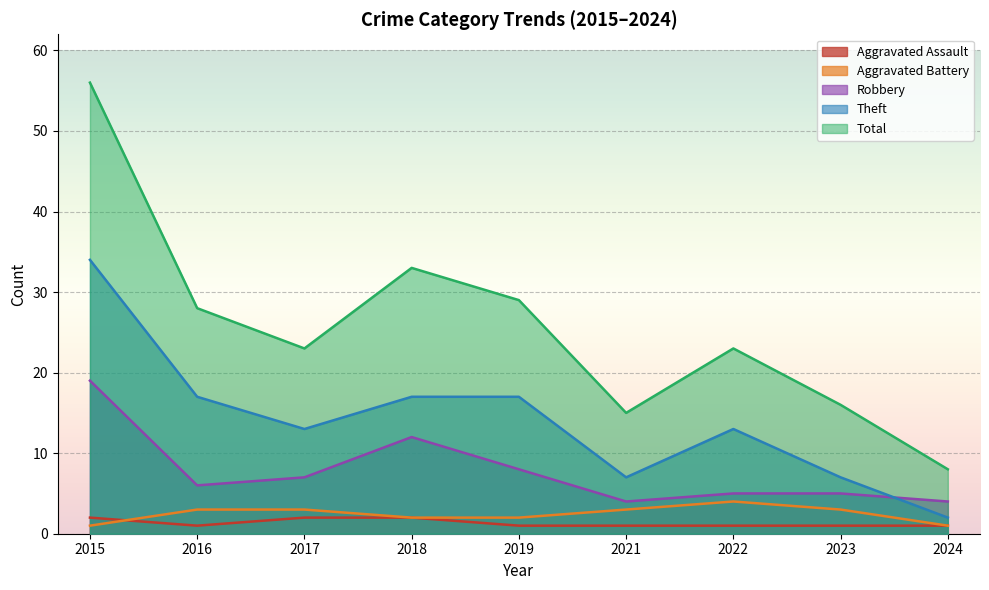

How many distinct data groups are displayed?

5